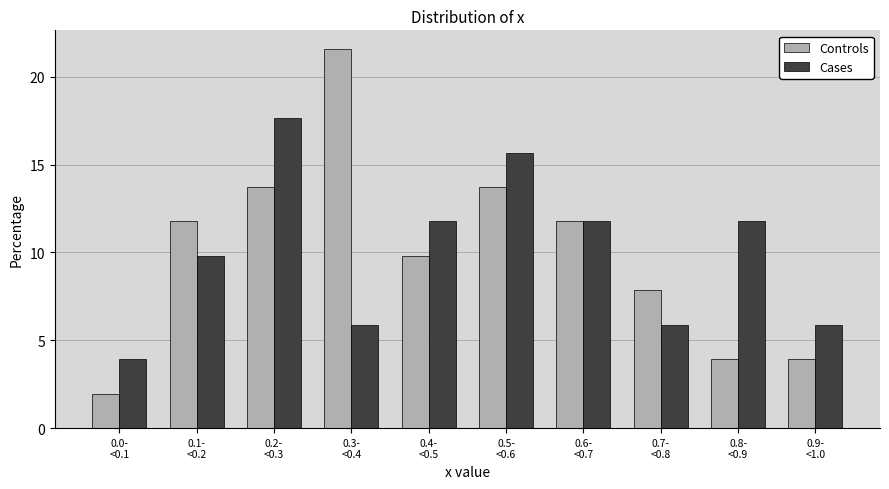

Reading left to right, transcribe all the data shown in this chart.

Controls: 2.0	11.8	13.7	21.6	9.8	13.7	11.8	7.8	3.9	3.9
Cases: 3.9	9.8	17.6	5.9	11.8	15.7	11.8	5.9	11.8	5.9